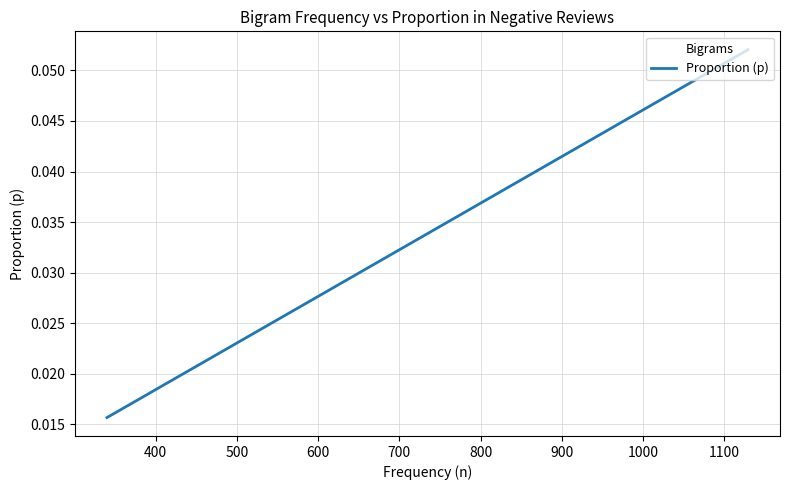

The chart shows a value of 0.0 at 15. True or false?

False